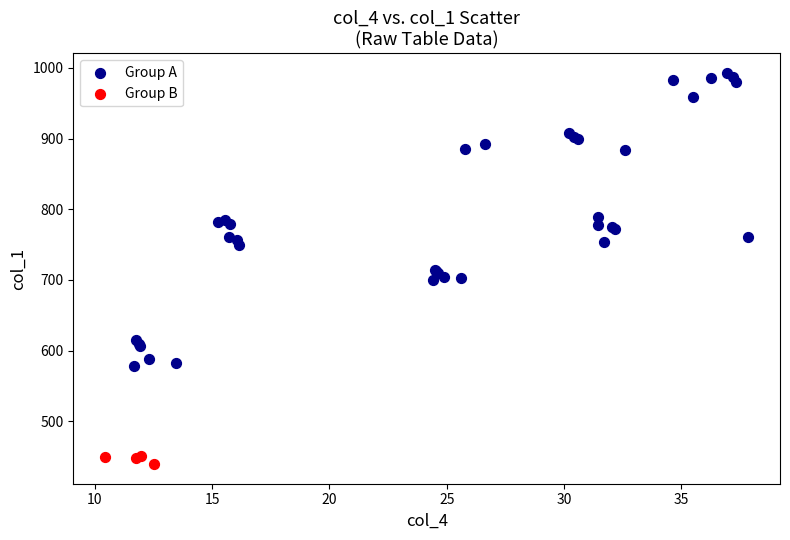

Which series has the largest Y range (max minus min)?

Group A